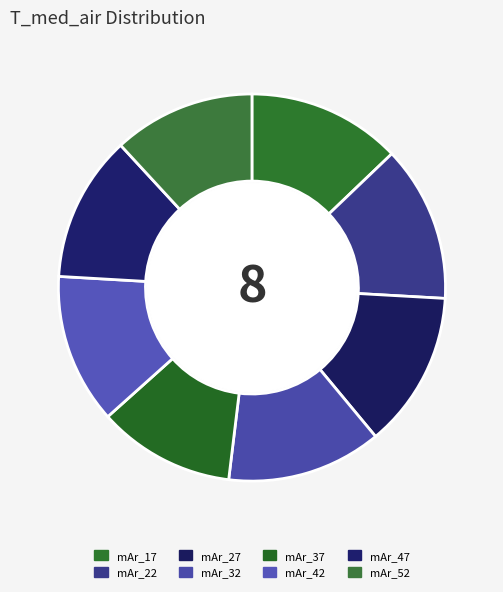

How many segments does this pie chart have?

8